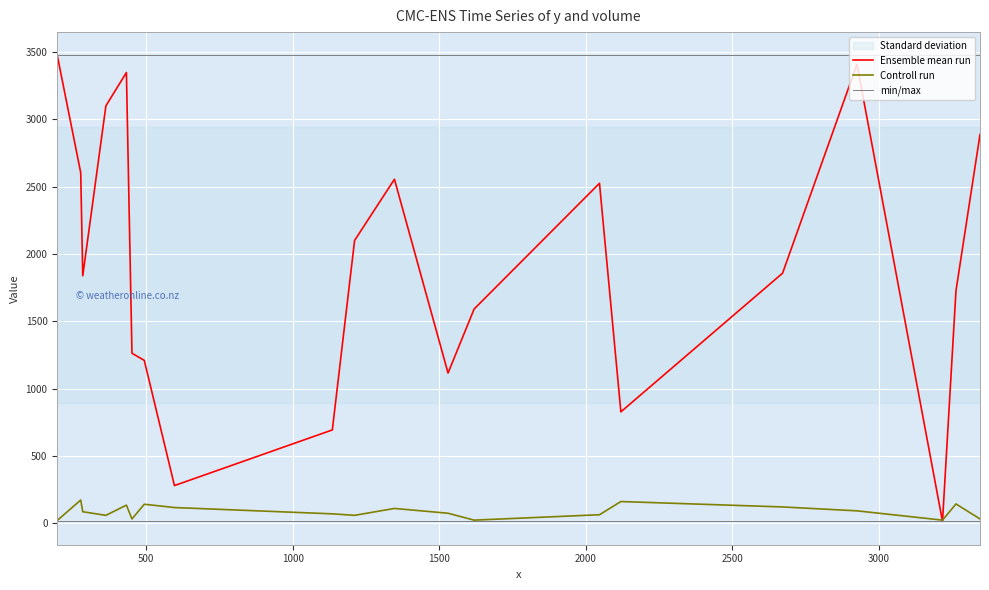

What is the minimum value shown in the chart?

10